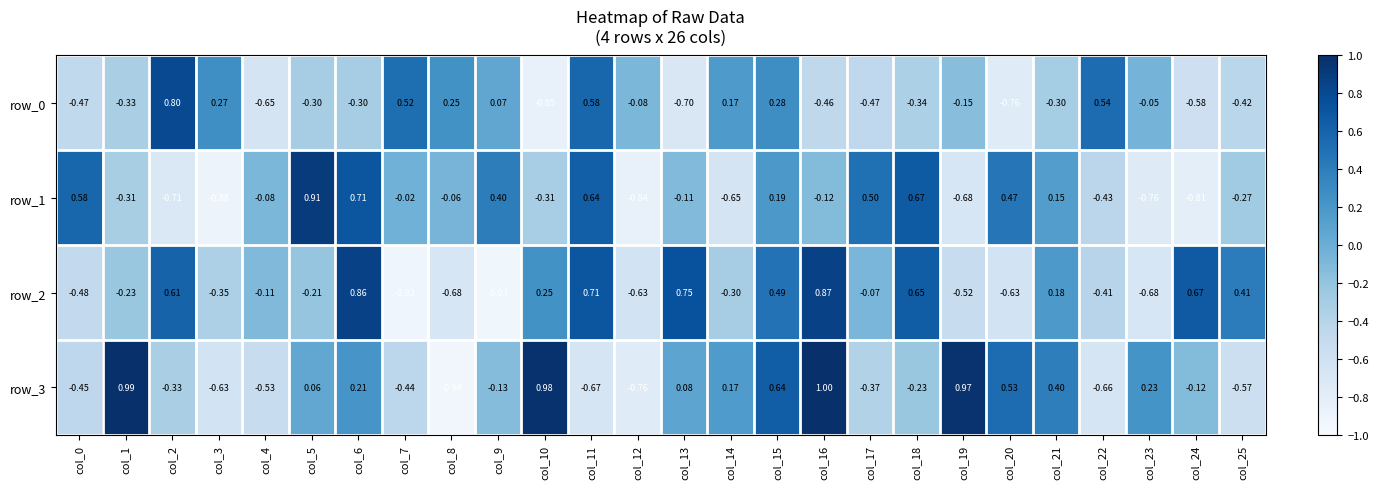

What is the approximate value of row_1 at col_3?

-0.9